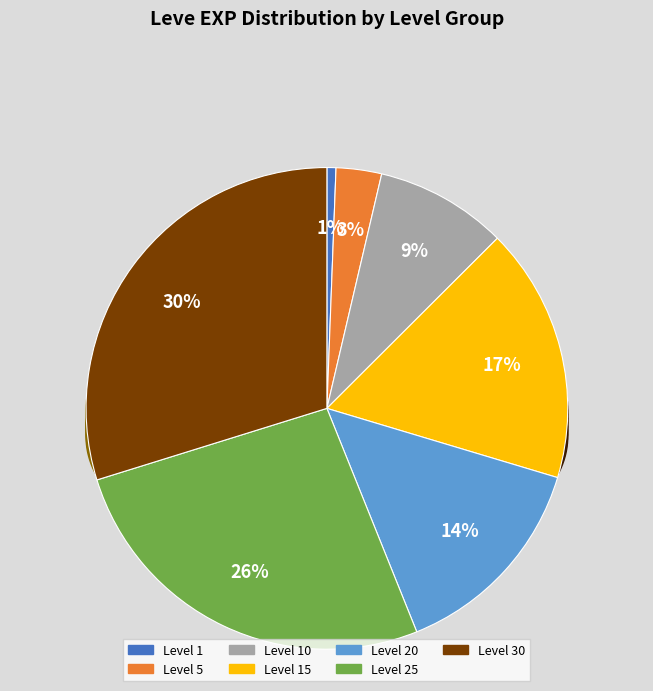

Which slice is the largest?

Level 30